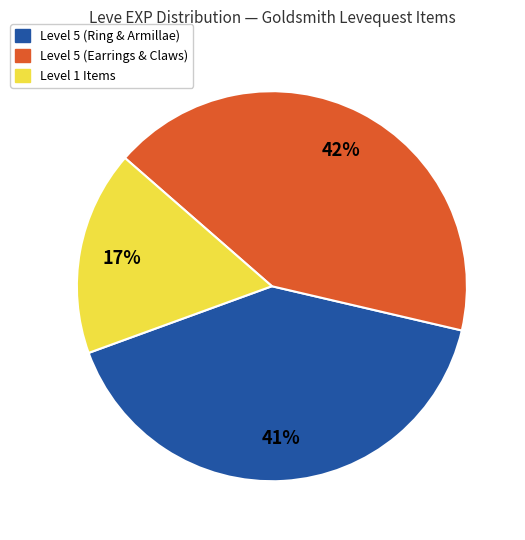

How many segments does this pie chart have?

3